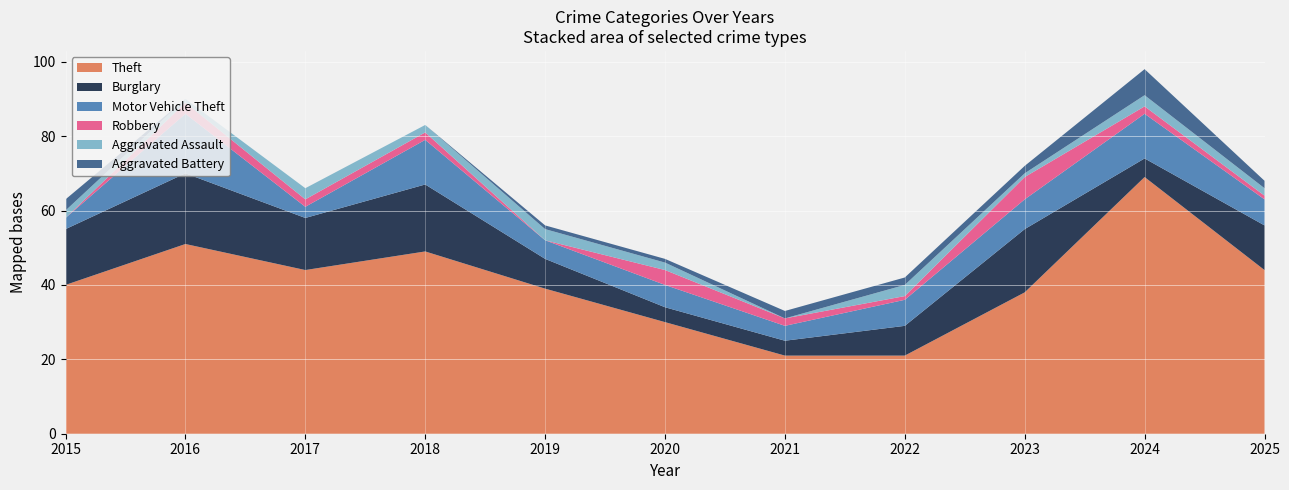

Reading right to left, transcribe all the data shown in this chart.

Theft: 2025=44	2024=69	2023=38	2022=21	2021=21	2020=30	2019=39	2018=49	2017=44	2016=51	2015=40
Burglary: 2025=12	2024=5	2023=17	2022=8	2021=4	2020=4	2019=8	2018=18	2017=14	2016=19	2015=15
Motor Vehicle Theft: 2025=7	2024=12	2023=8	2022=7	2021=4	2020=6	2019=5	2018=12	2017=3	2016=16	2015=3
Robbery: 2025=1	2024=2	2023=6	2022=1	2021=2	2020=4	2019=0	2018=2	2017=2	2016=3	2015=0
Aggravated Assault: 2025=2	2024=3	2023=1	2022=3	2021=0	2020=2	2019=3	2018=2	2017=3	2016=1	2015=2
Aggravated Battery: 2025=2	2024=7	2023=2	2022=2	2021=2	2020=1	2019=1	2018=0	2017=0	2016=0	2015=3